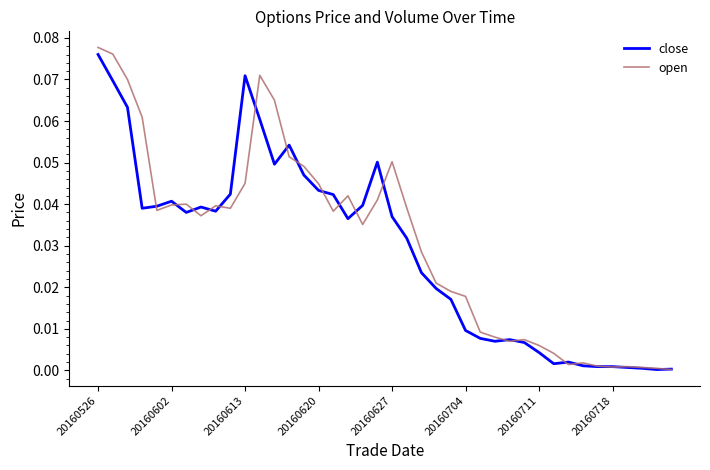

At which category is the sum across all series the highest?

20160526